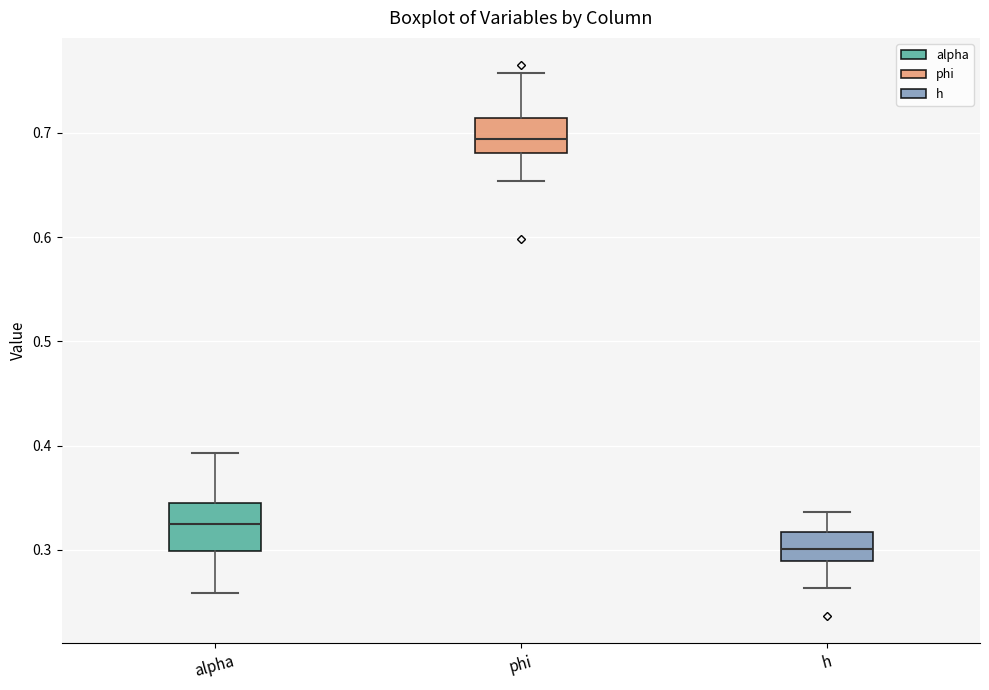

Reading left to right, transcribe this box plot: for each box, give where its median line is, the range the box spans, and where its two whiskers end, as read against the y-axis. The values are not printed on the chart, so give them approximately, as read against the axis.

alpha: median 0.33, box 0.30 to 0.34, whiskers 0.26 to 0.39
phi: median 0.69, box 0.68 to 0.71, whiskers 0.65 to 0.76
h: median 0.30, box 0.29 to 0.32, whiskers 0.26 to 0.34